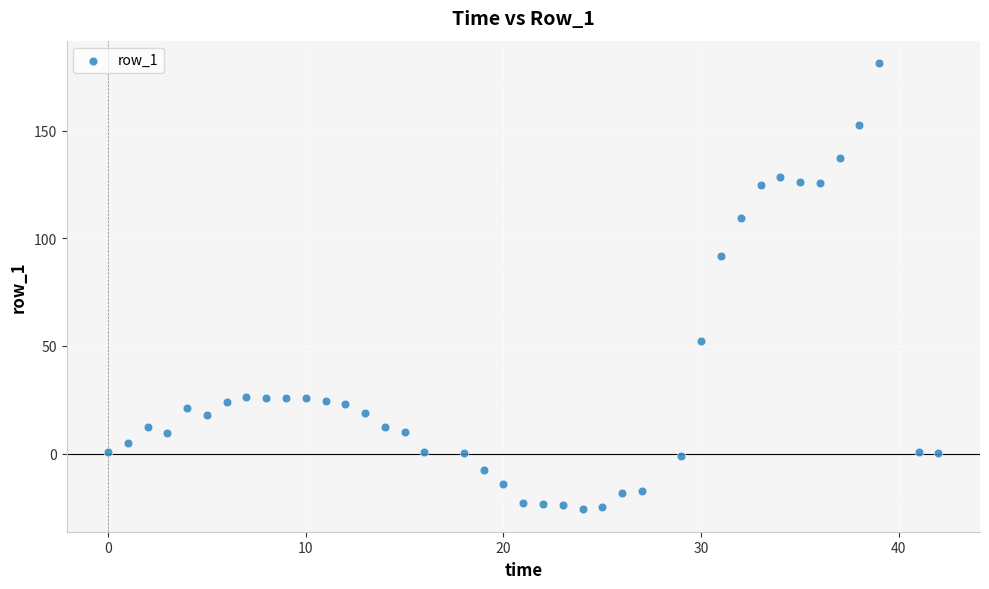

What Y value in the scatter plot is closest to 77?

91.7